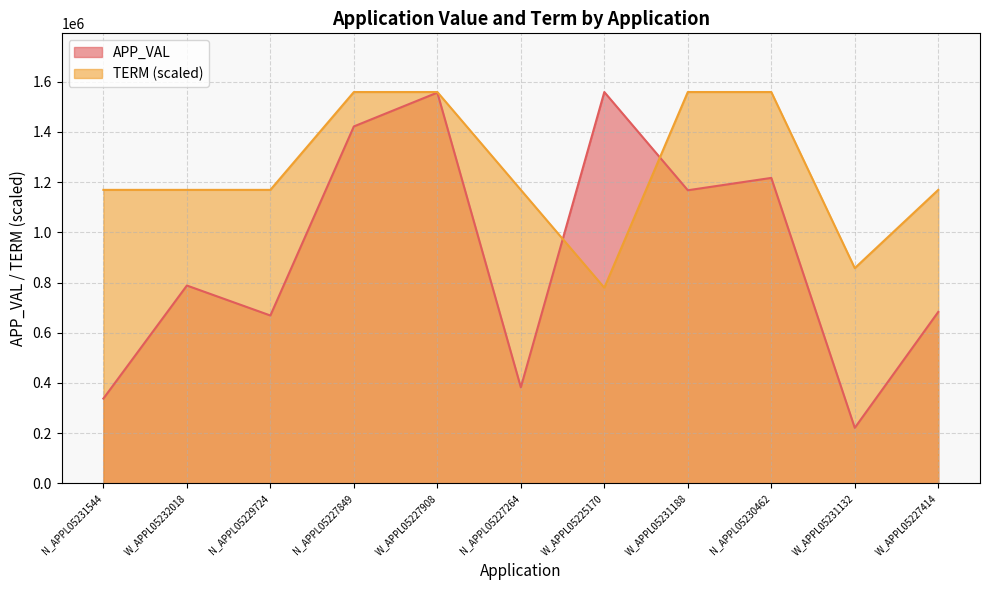

Where do TERM and APP_VAL first cross each other?

N_APPL05227264 and W_APPL05225170